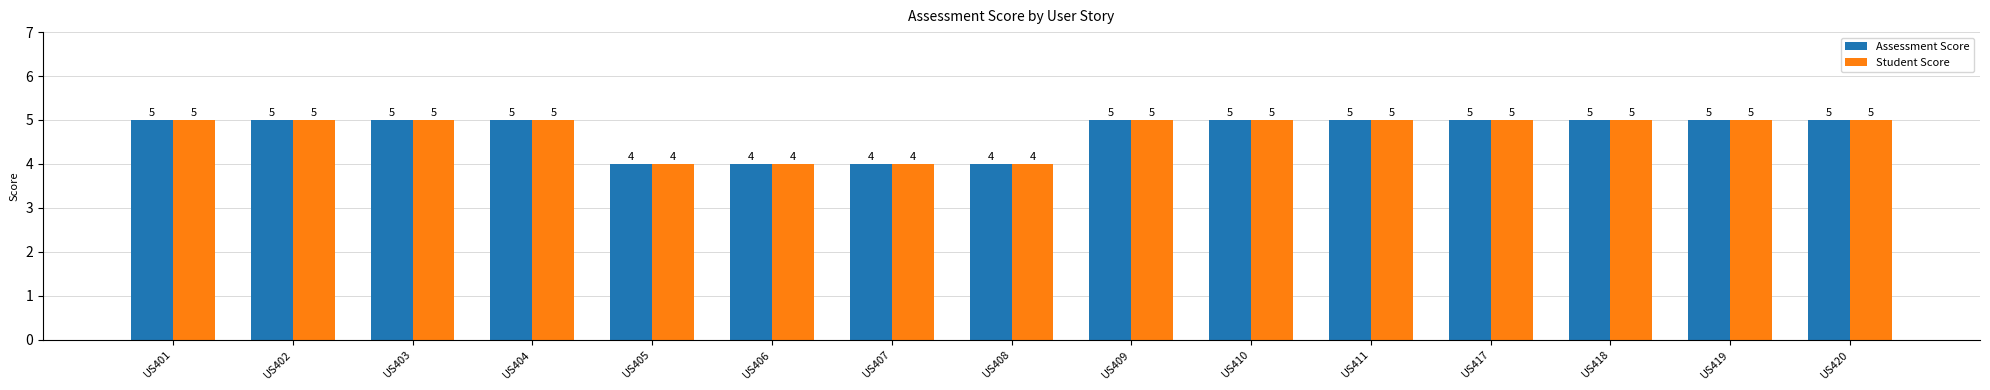

What is the total value across all series at US418?

10